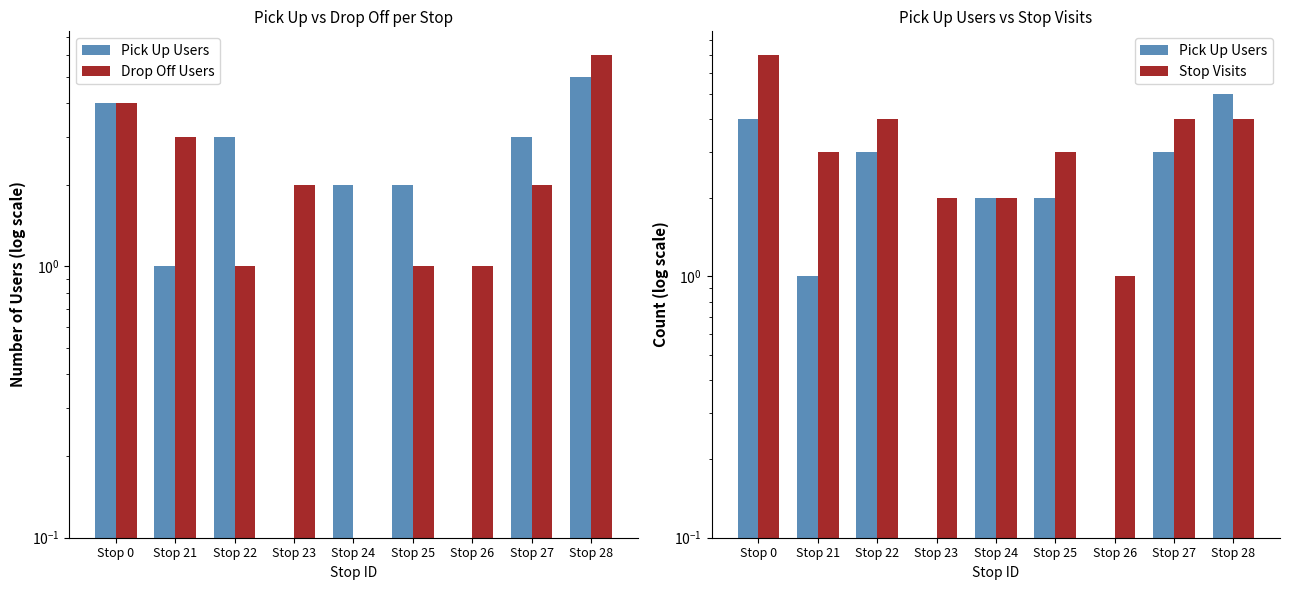

What is the value of the Stop Visits bar at the 2nd from the left?

3.0